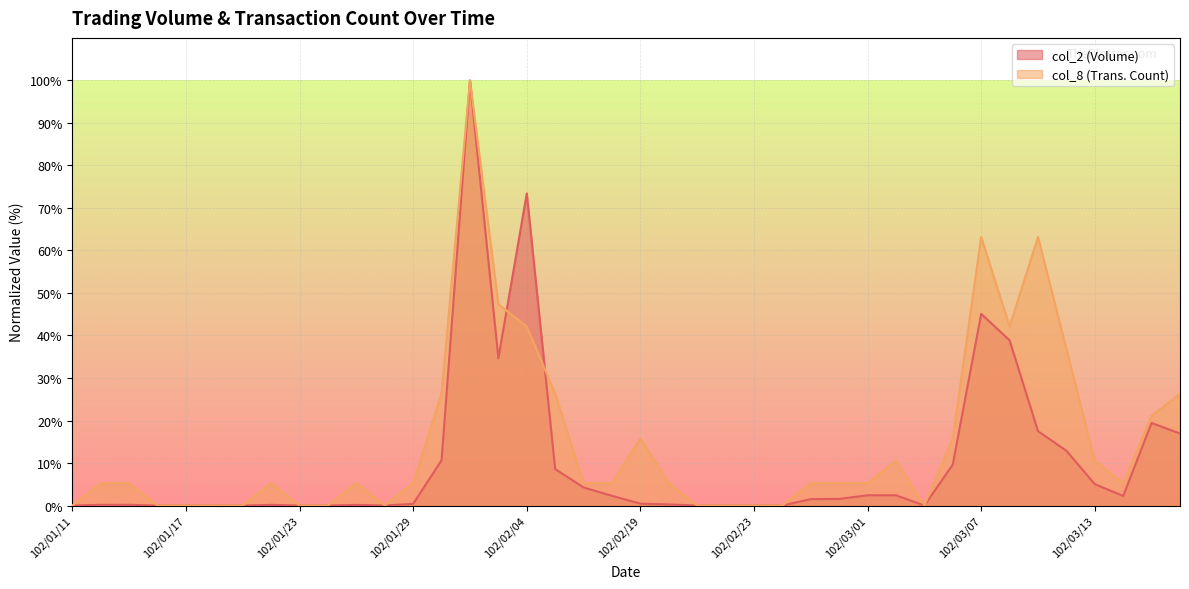

Which series has the largest range (max minus min)?

col_2